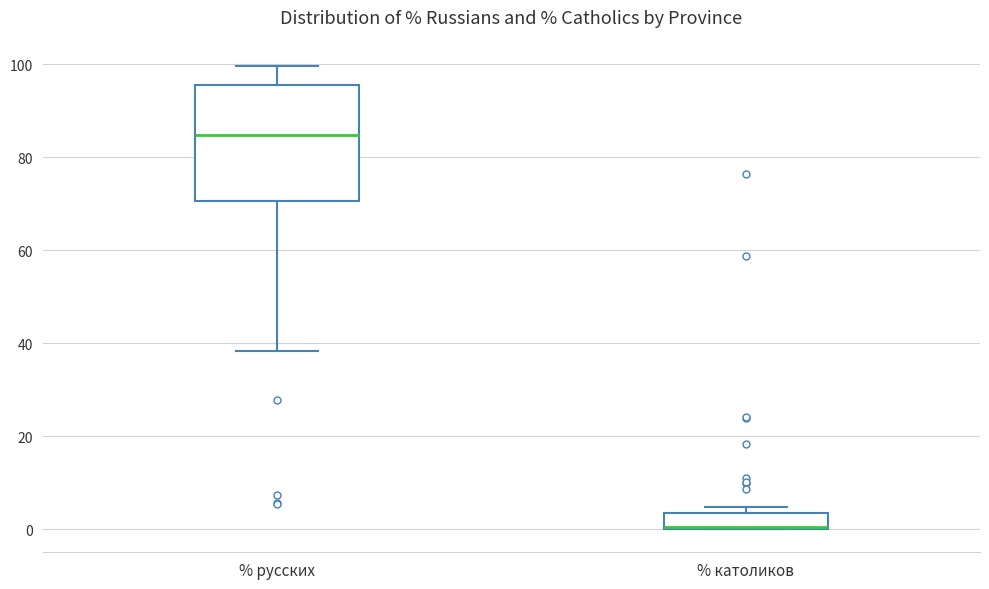

Reading left to right, transcribe this box plot: for each box, give where its median line is, the range the box spans, and where its two whiskers end, as read against the y-axis. The values are not printed on the chart, so give them approximately, as read against the axis.

% русских: median 84, box 70 to 96, whiskers 38 to 100
% католиков: median 0 (drawn on the box's lower edge), box 0 to 4, whiskers 0 to 4 (just above the box's upper edge)